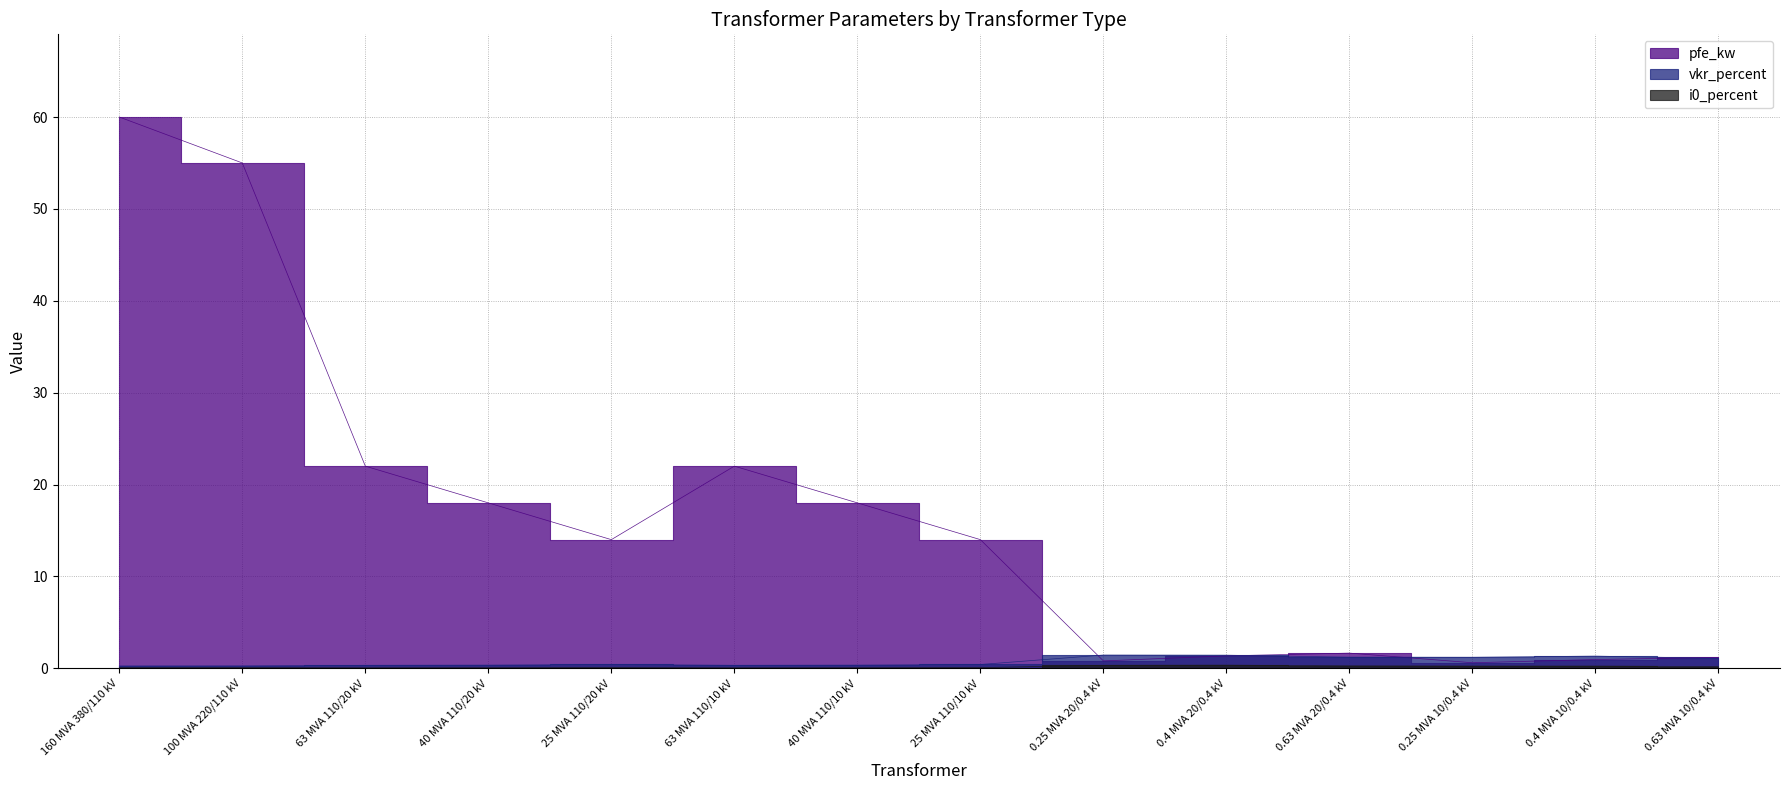

What is the difference between the highest and lowest values at 0.25 MVA 20/0.4 kV?

1.1